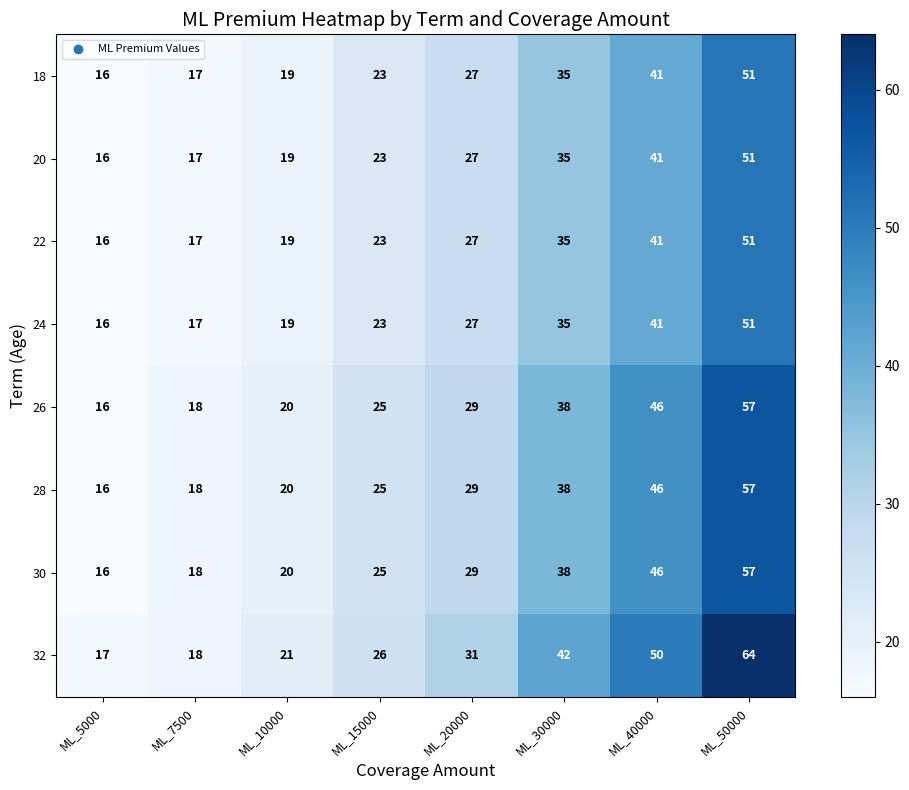

Where is 20 nearest to the value 33?

ML_30000